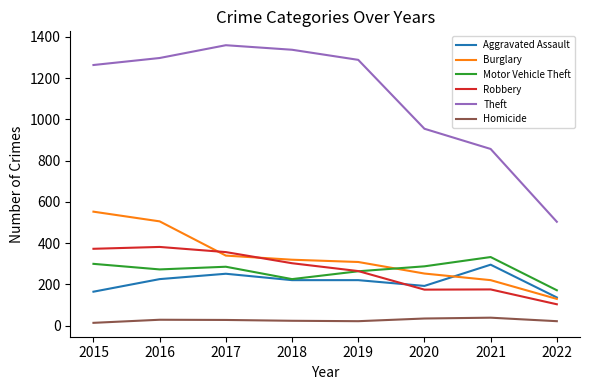

True or false: Aggravated Assault has a value of 295 at 2021.

True